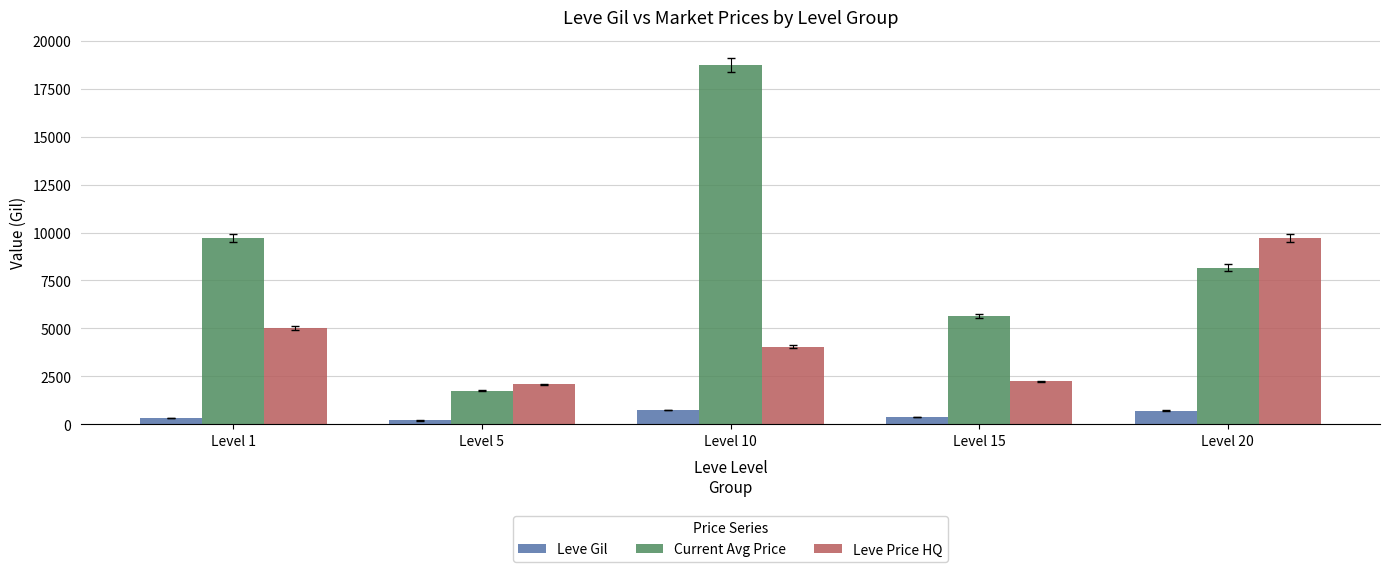

How many values in the Leve Gil series are below 373?

2